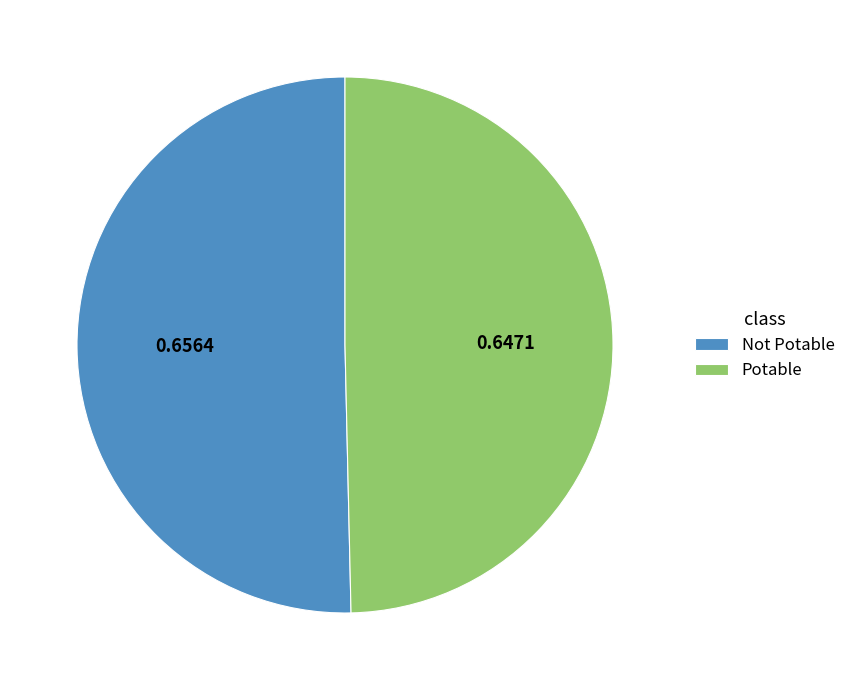

Which category accounts for the majority?

Not Potable